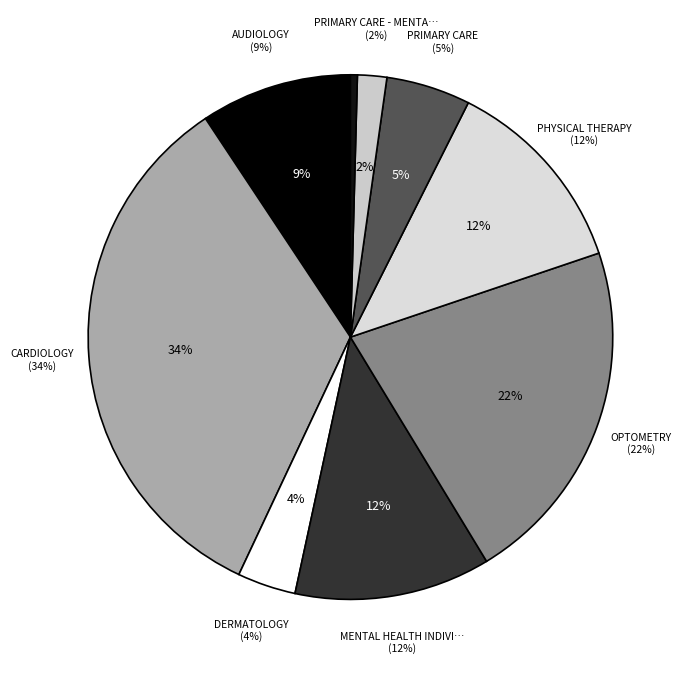

Which category has the smallest portion of the pie?

SUBSTANCE USE DISORDER INDIVIDUAL